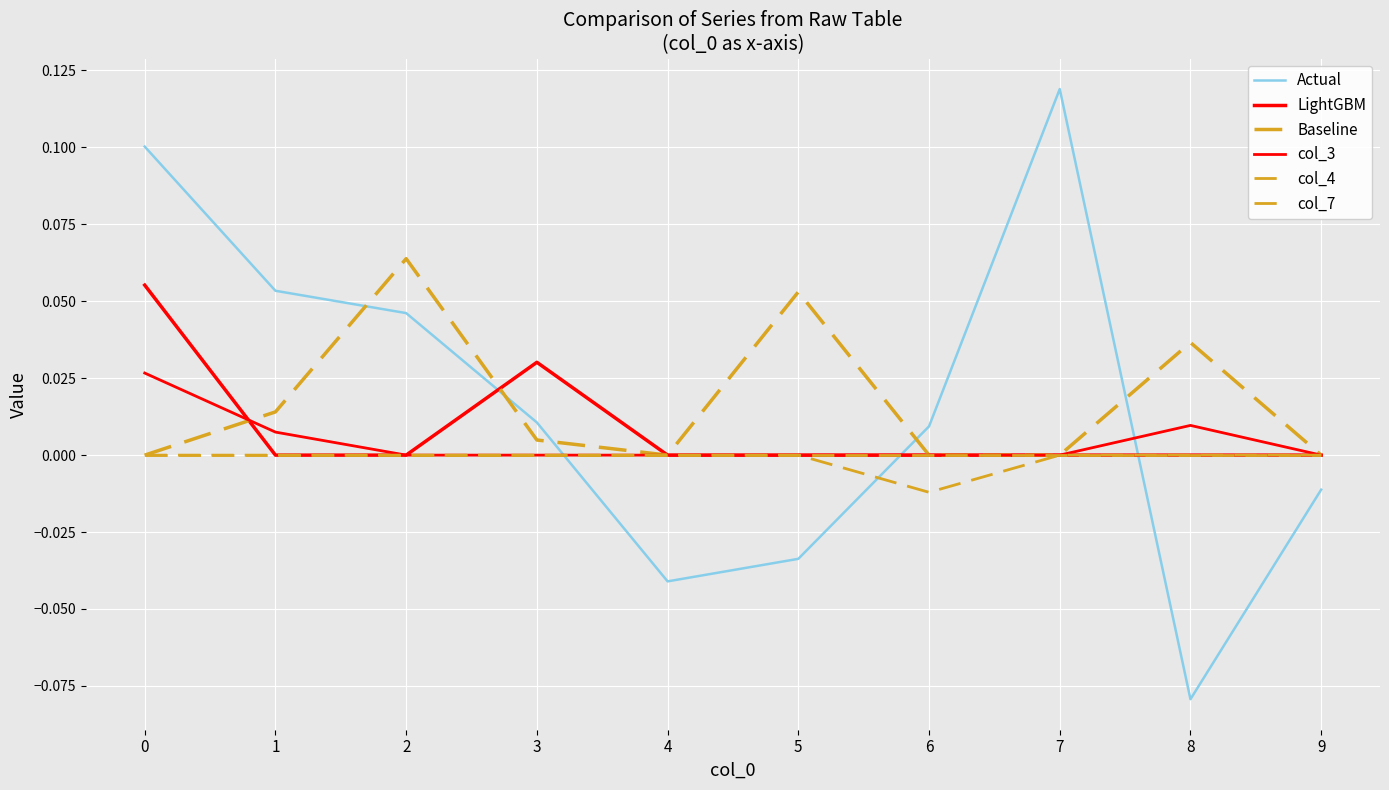

Is this an area chart (filled region under the line)?

No